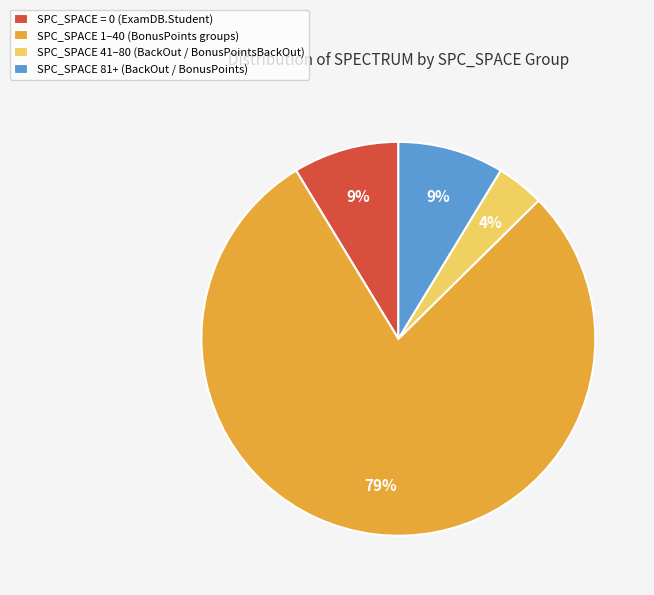

To the nearest percent, what is the average slice percentage?

25%